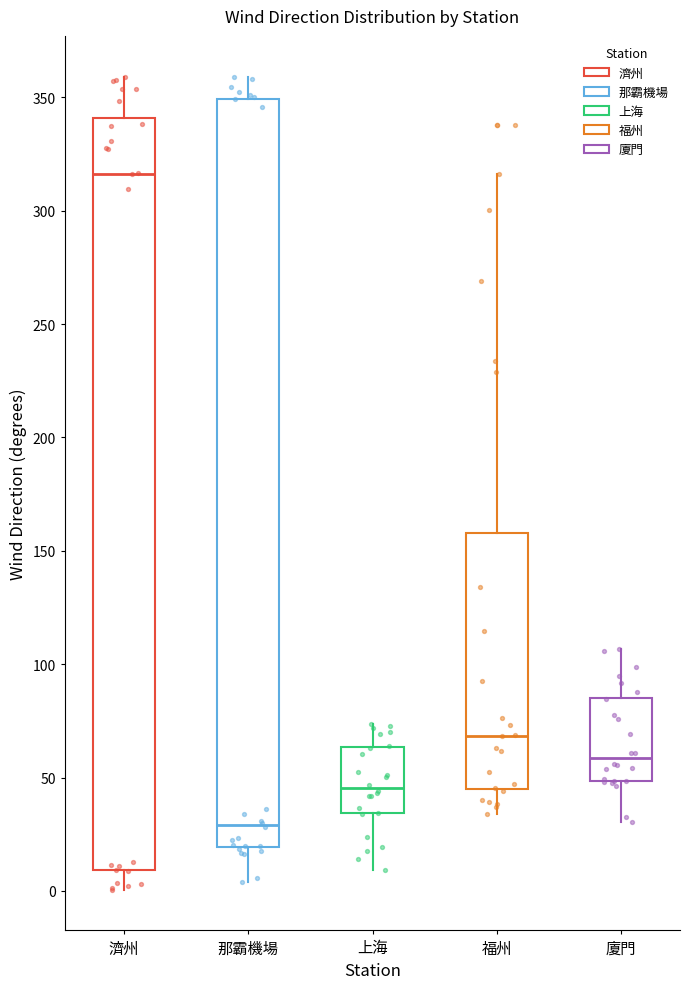

Where does the median line of the box for 那霸機場 sit on the y-axis? The values are not printed on the chart, so give them approximately, as read against the axis.

30